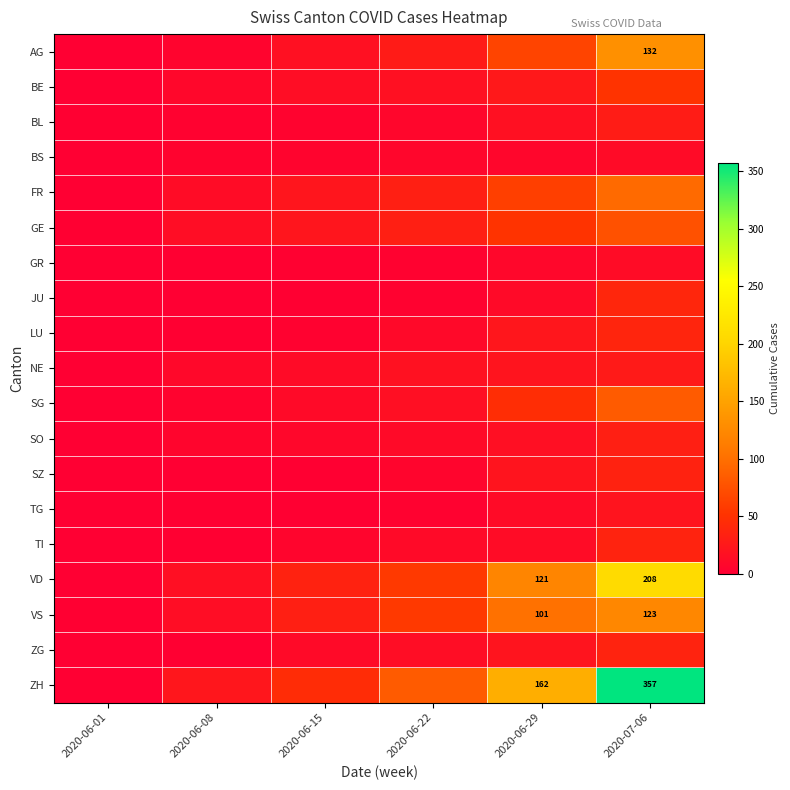

True or false: ZH has a value of 162 at 2020-06-29.

True